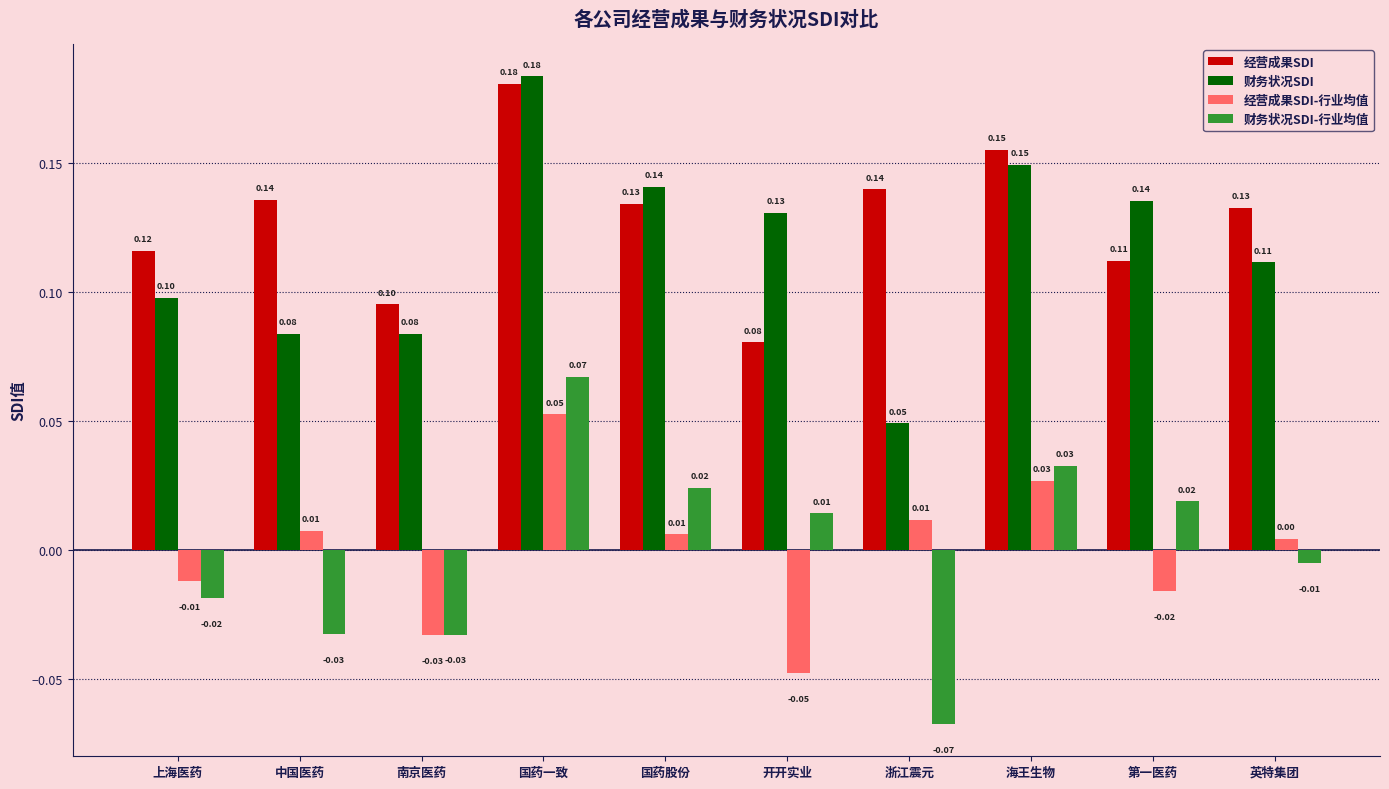

At which label is 经营成果SDI-行业均值 closest to 0?

英特集团